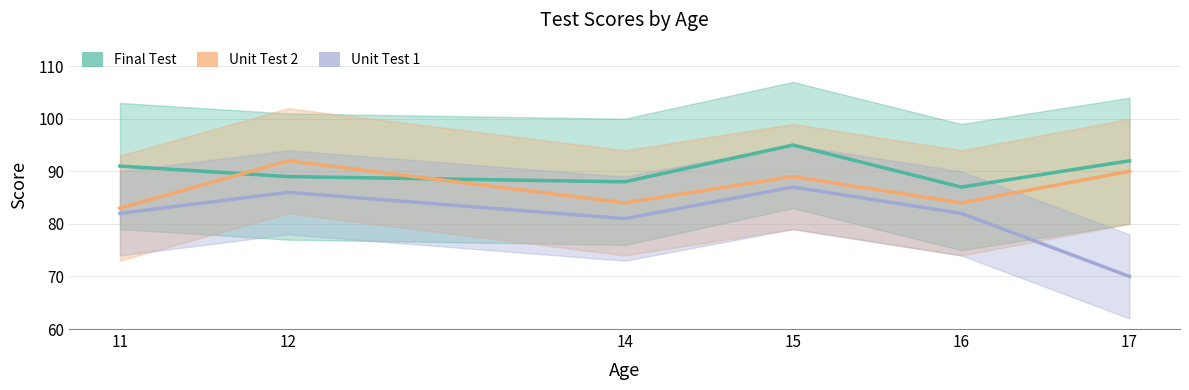

The value of Final Test at 15 is 165. True or false?

False